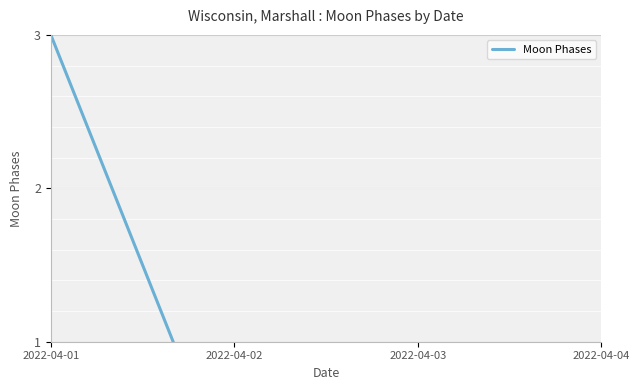

How many distinct data groups are displayed?

1